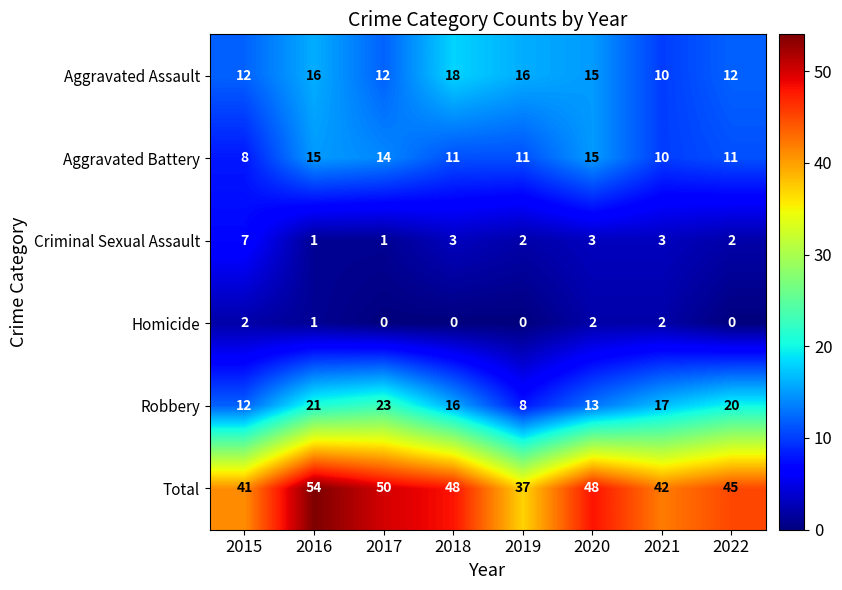

Which series has the largest total across all categories?

Total